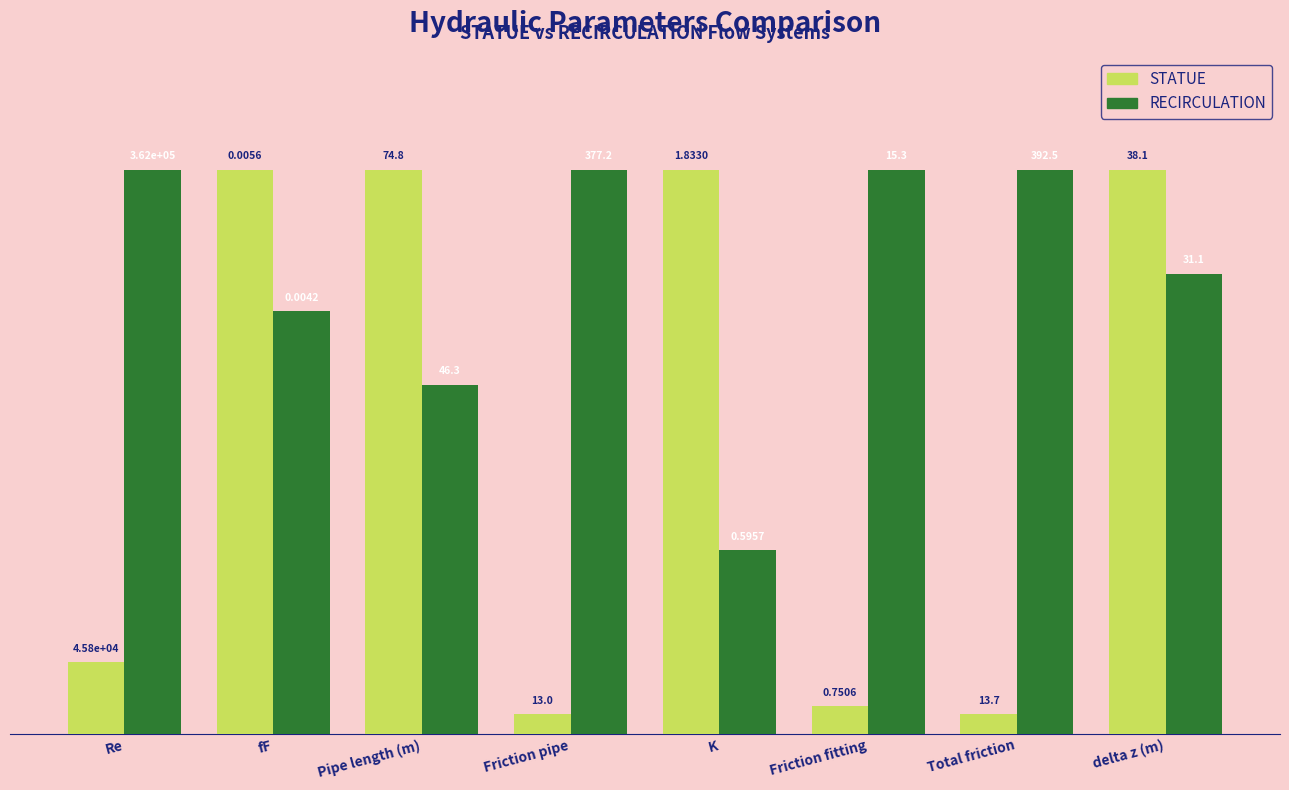

How many bars are there in each group?

2